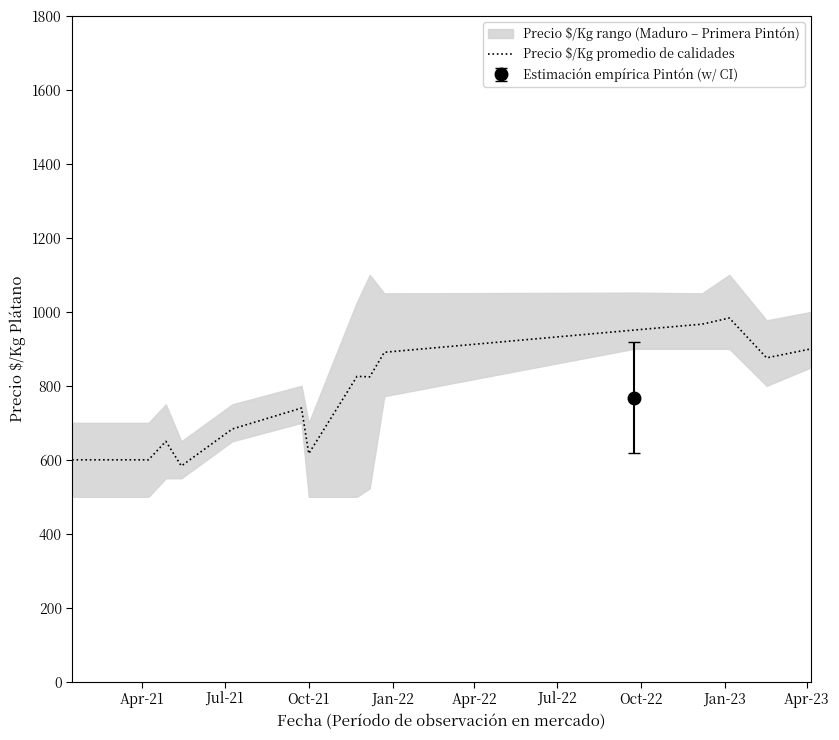

What is the highest value of the Precio $/Kg promedio de calidades series?

983.3